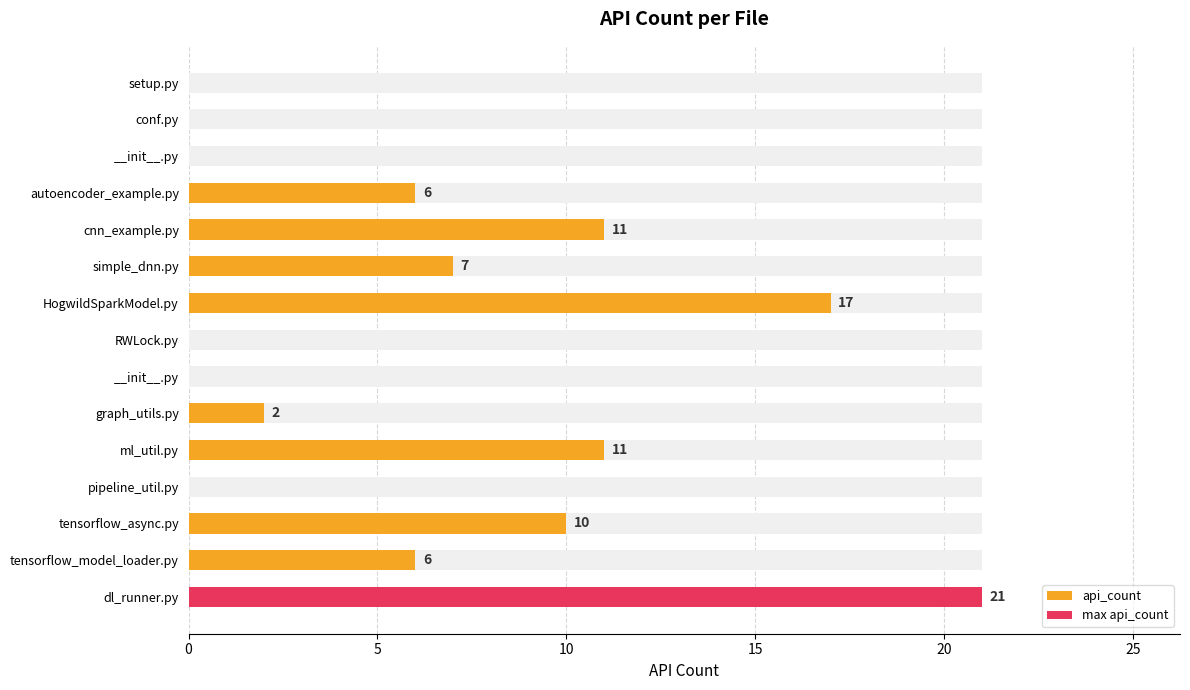

How many data points does each series have?

15